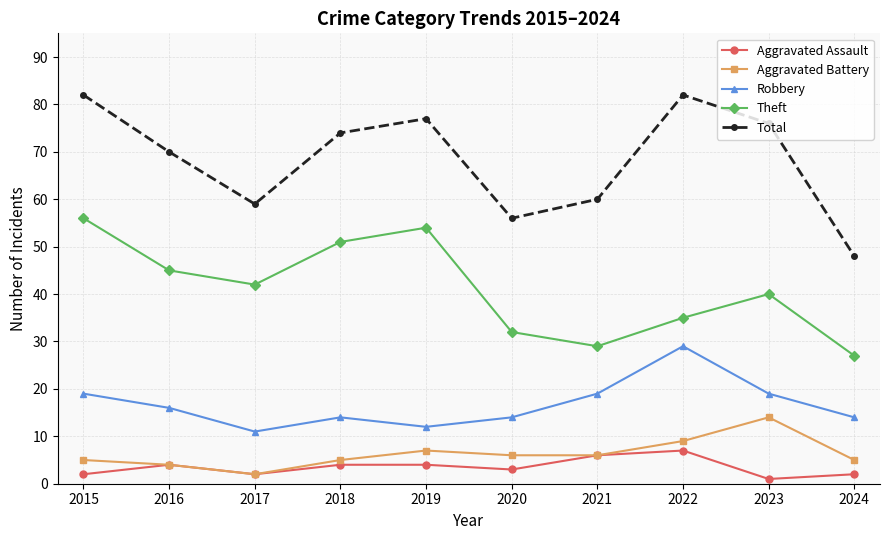

Rank the categories by Theft value from highest to lowest.

2015, 2019, 2018, 2016, 2017, 2023, 2022, 2020, 2021, 2024